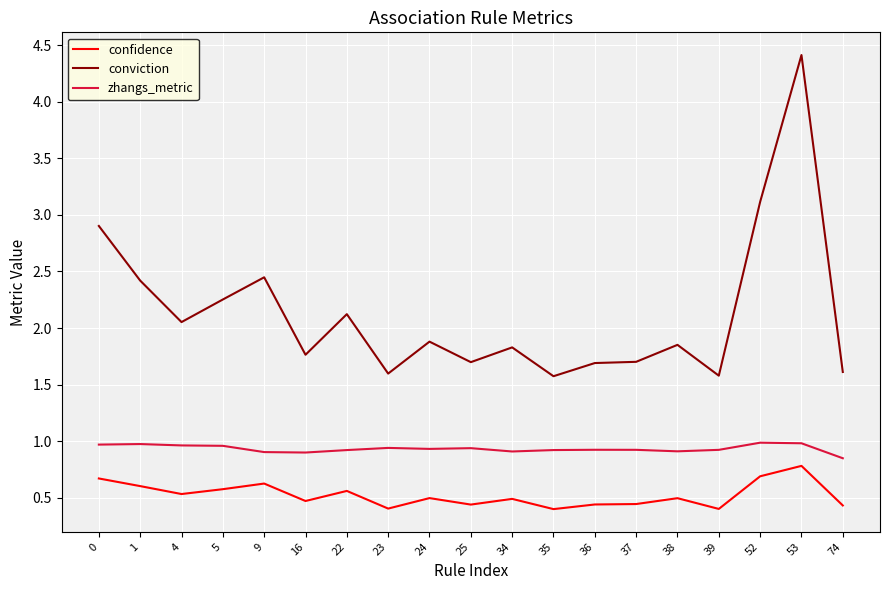

True or false: zhangs_metric and conviction intersect in this chart.

False